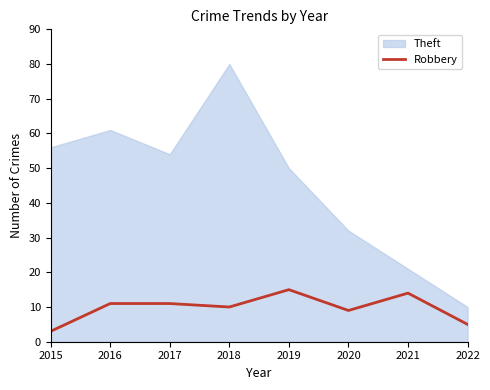

How many points are lower than both their immediate neighbors (excluding endpoints)?

2